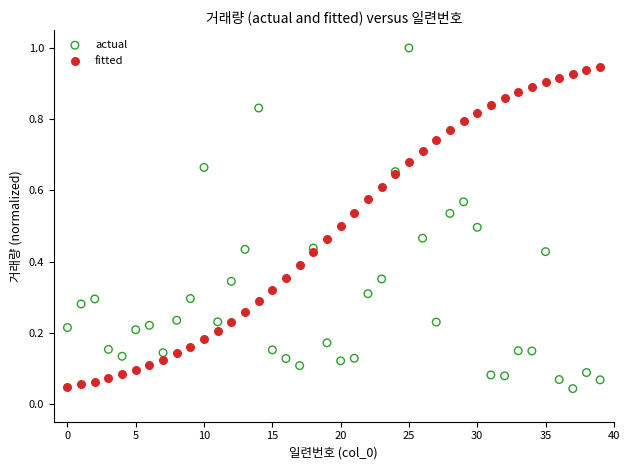

Which series contains the highest Y value?

actual